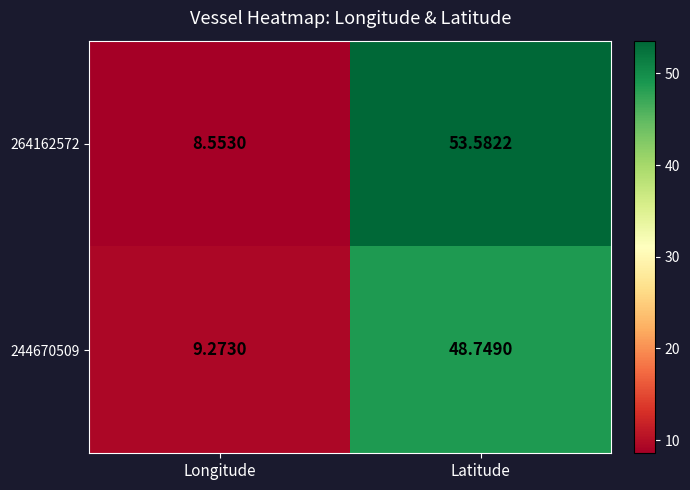

Which category has the lowest value across all series?

Longitude